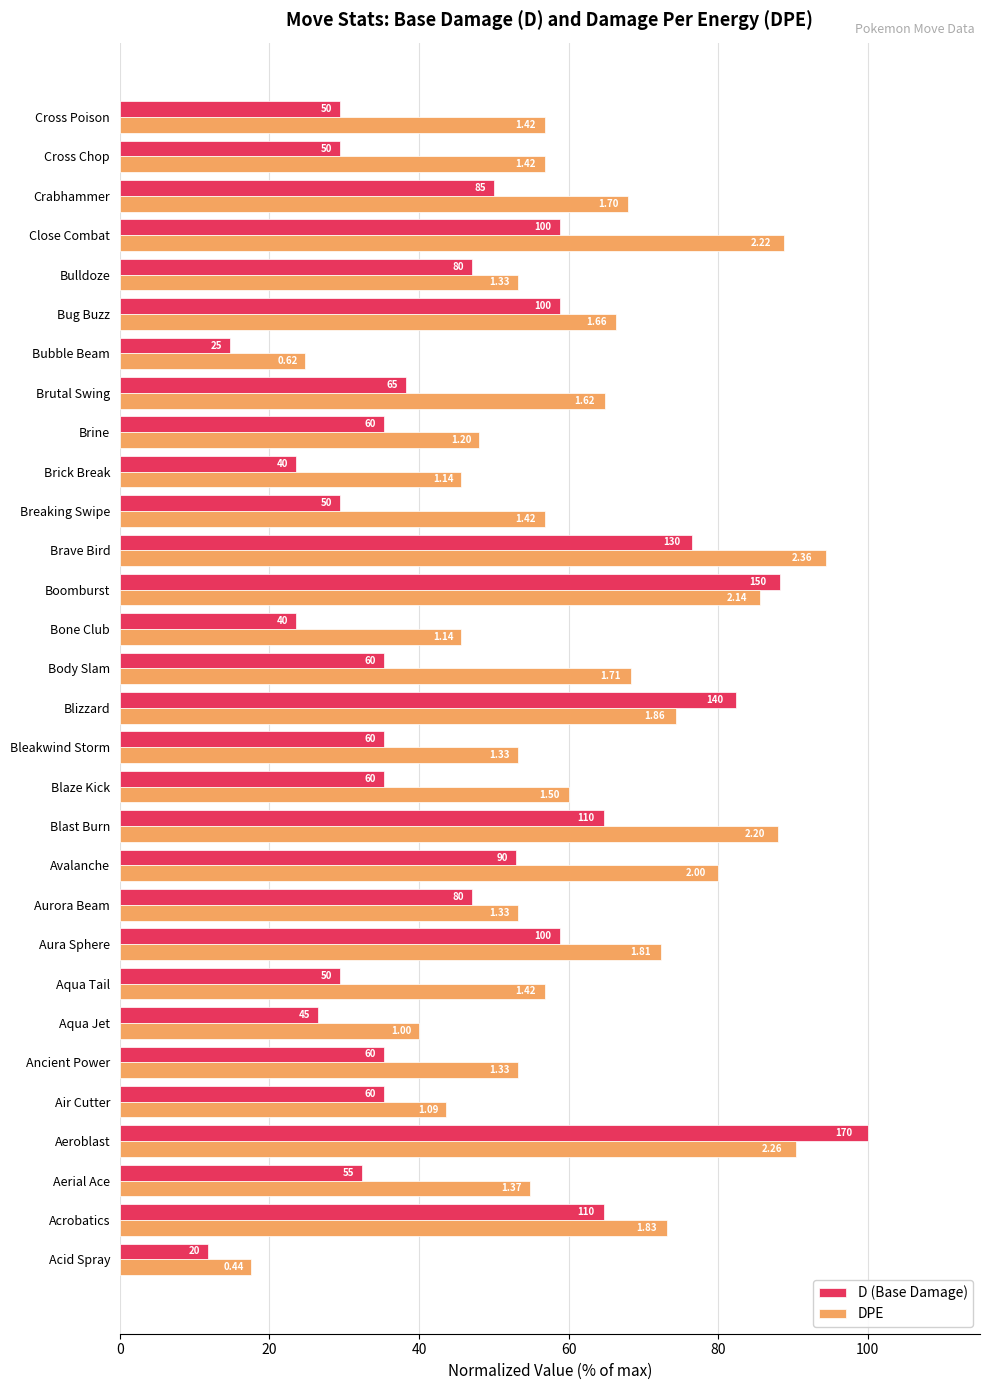

What are all the series names shown in the legend?

D (Base Damage), DPE